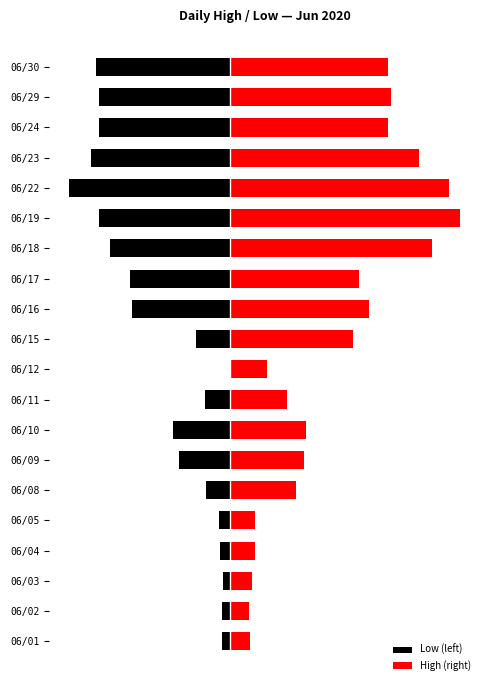

Are the bars horizontal?

Yes